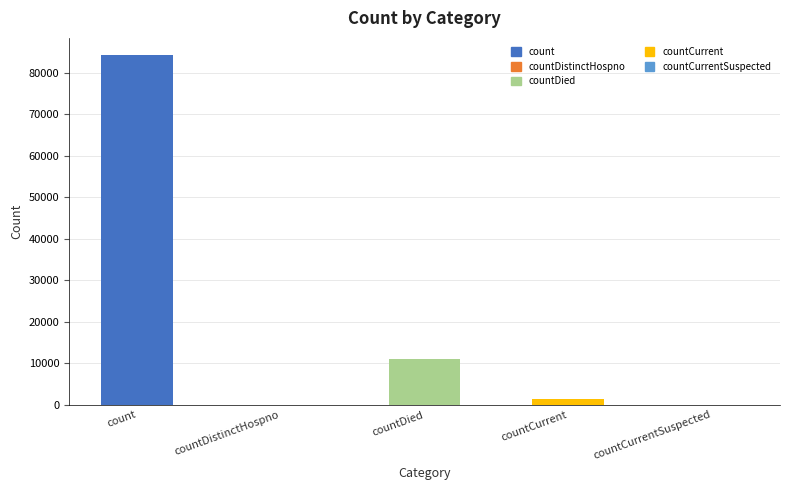

The value at countDistinctHospno is 43146. True or false?

False